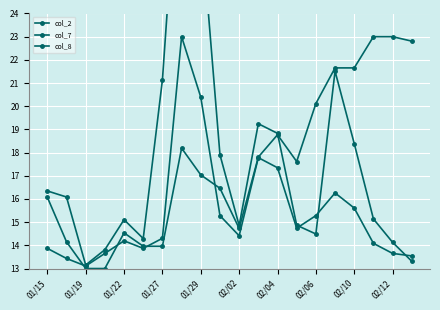

How many intersections are there between col_7 and col_8?

4